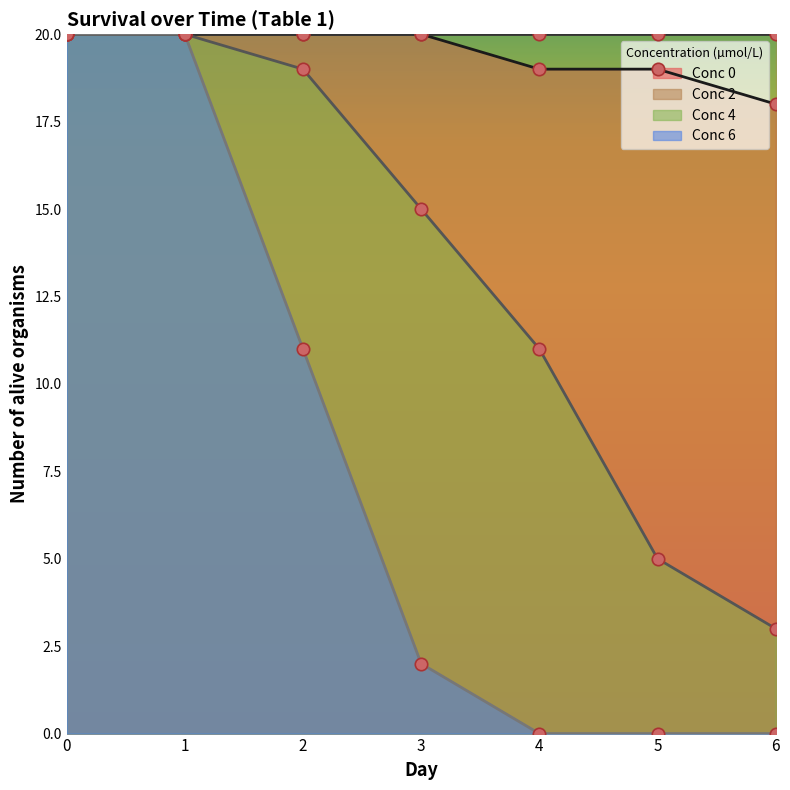

Which series reaches the maximum Y coordinate?

Conc 0